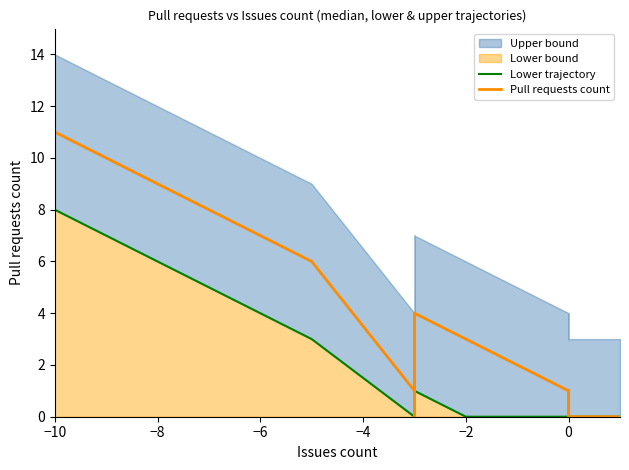

The Pull requests count series shows 7 at 23. True or false?

False